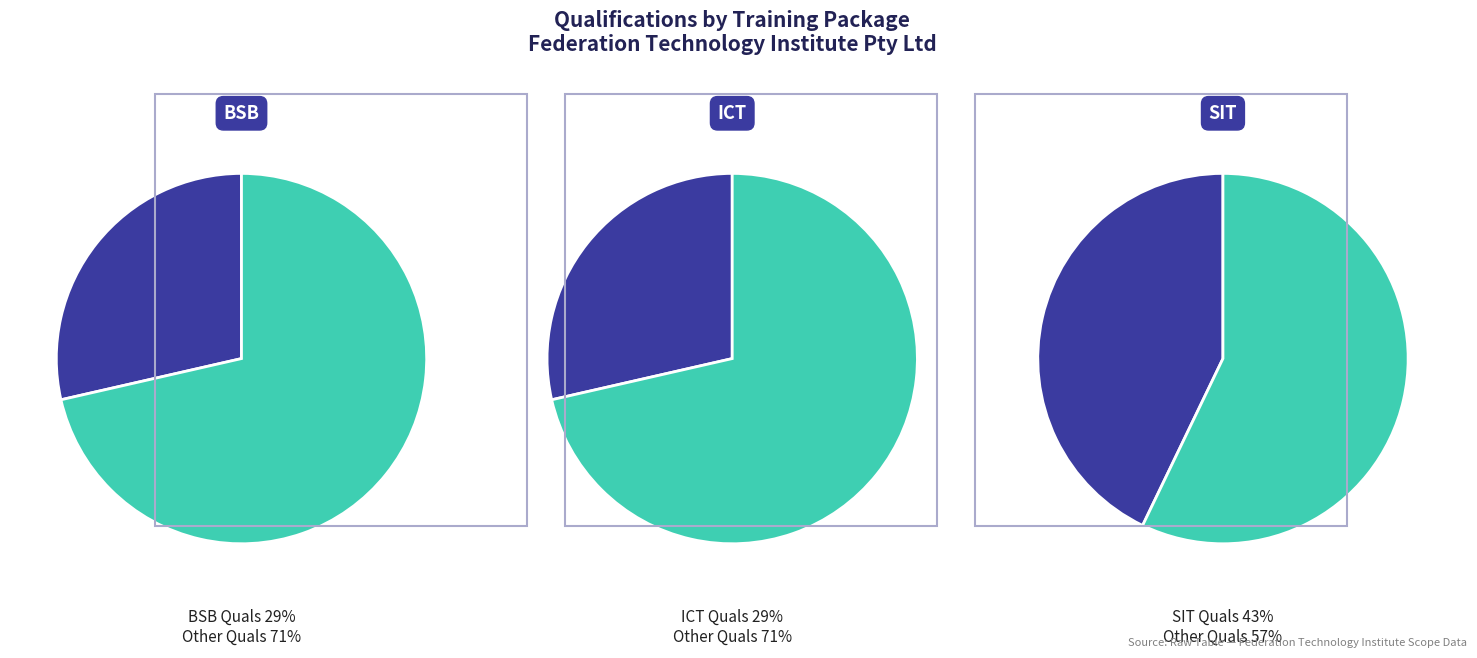

Does BSB represent more than half of the total?

No